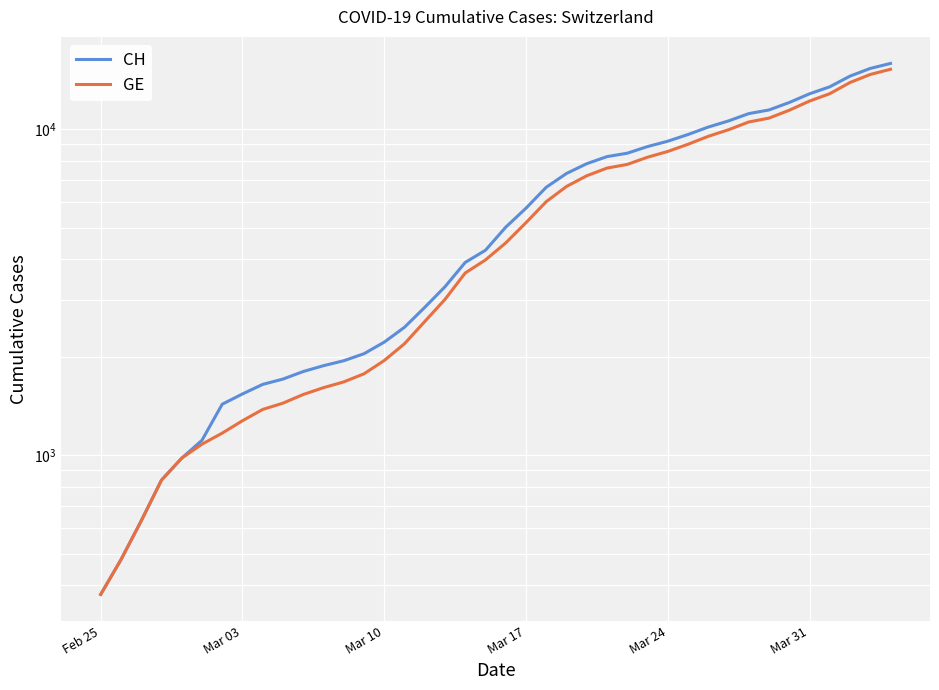

How many data points in CH are above 5012?

19